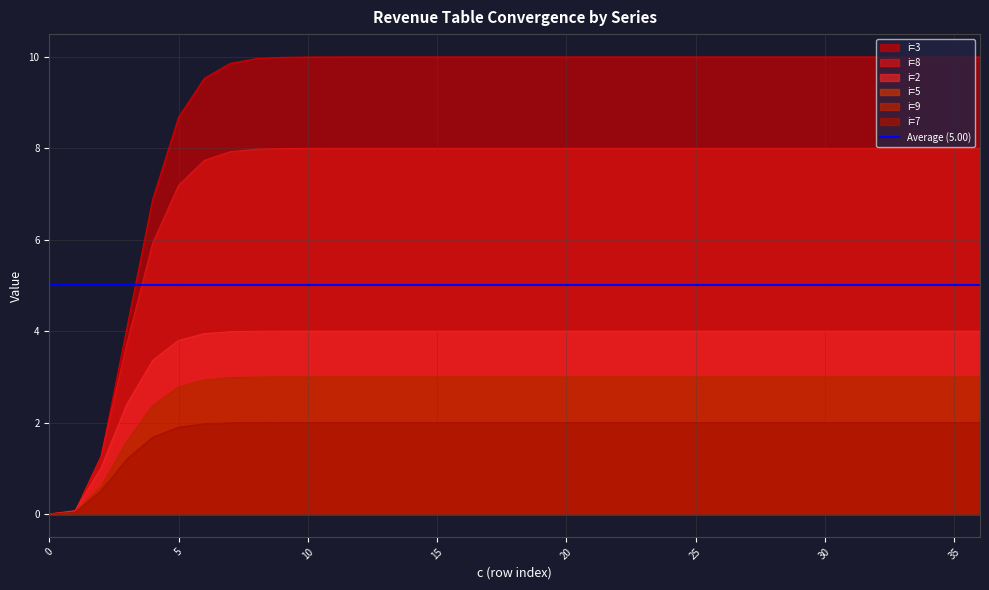

True or false: i=7 and i=2 cross at least once.

False